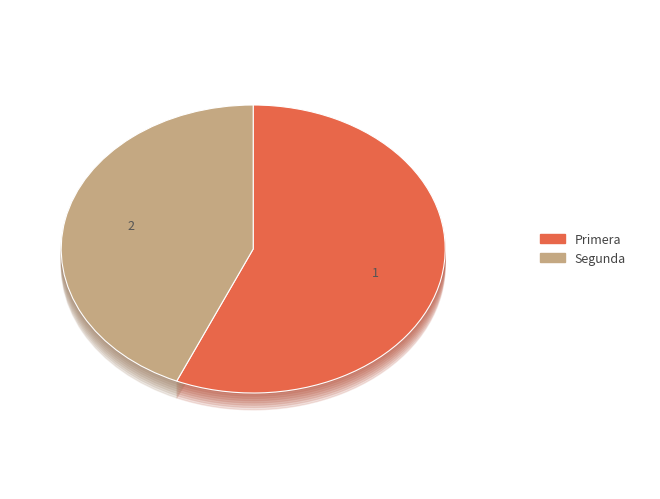

To the nearest percent, what is the combined percentage of Primera and Segunda?

100%